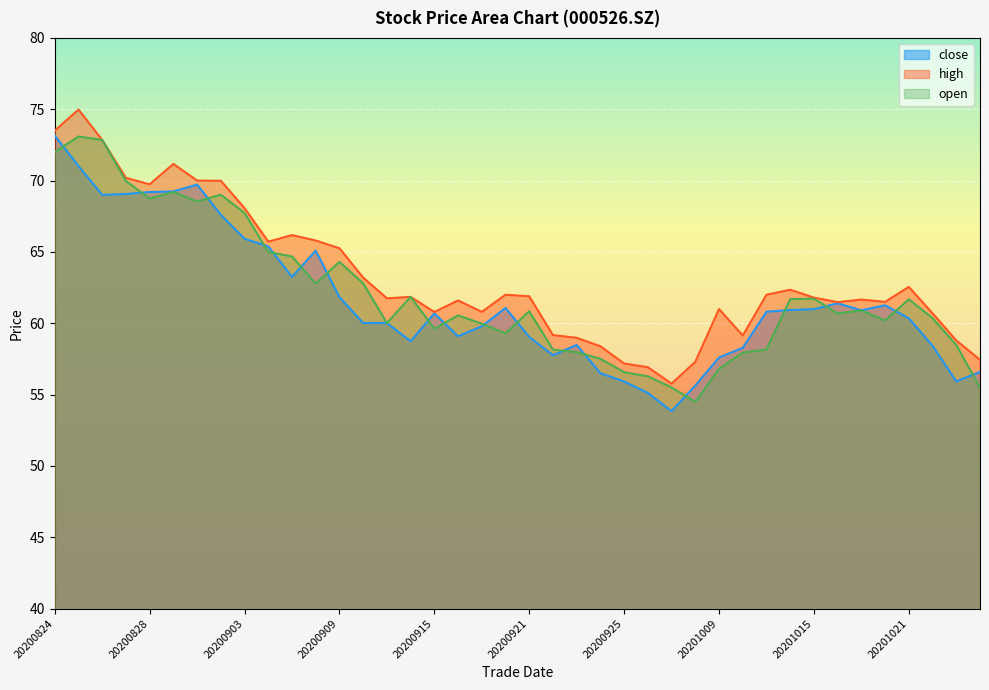

Is the value of high at 20201023 greater than the value of close at 20200825?

No